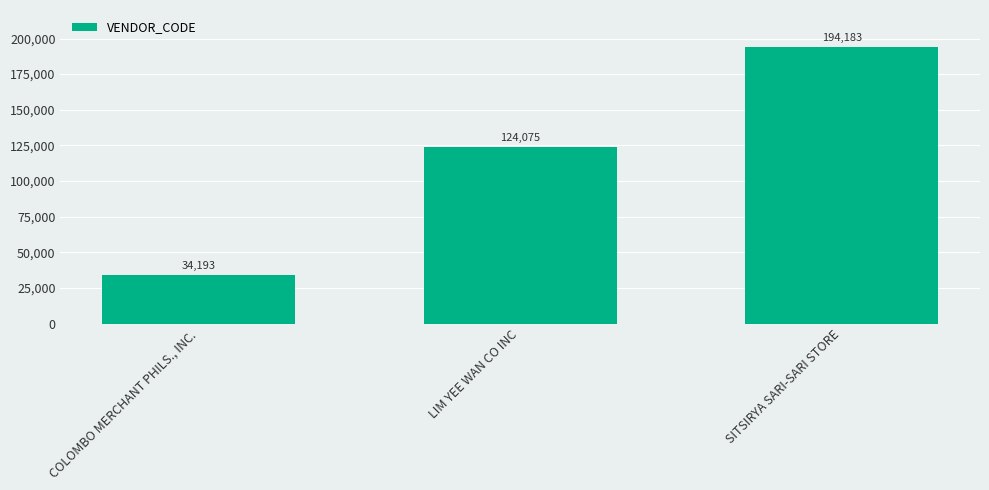

Count the values in the range 34193 to 194183.

3